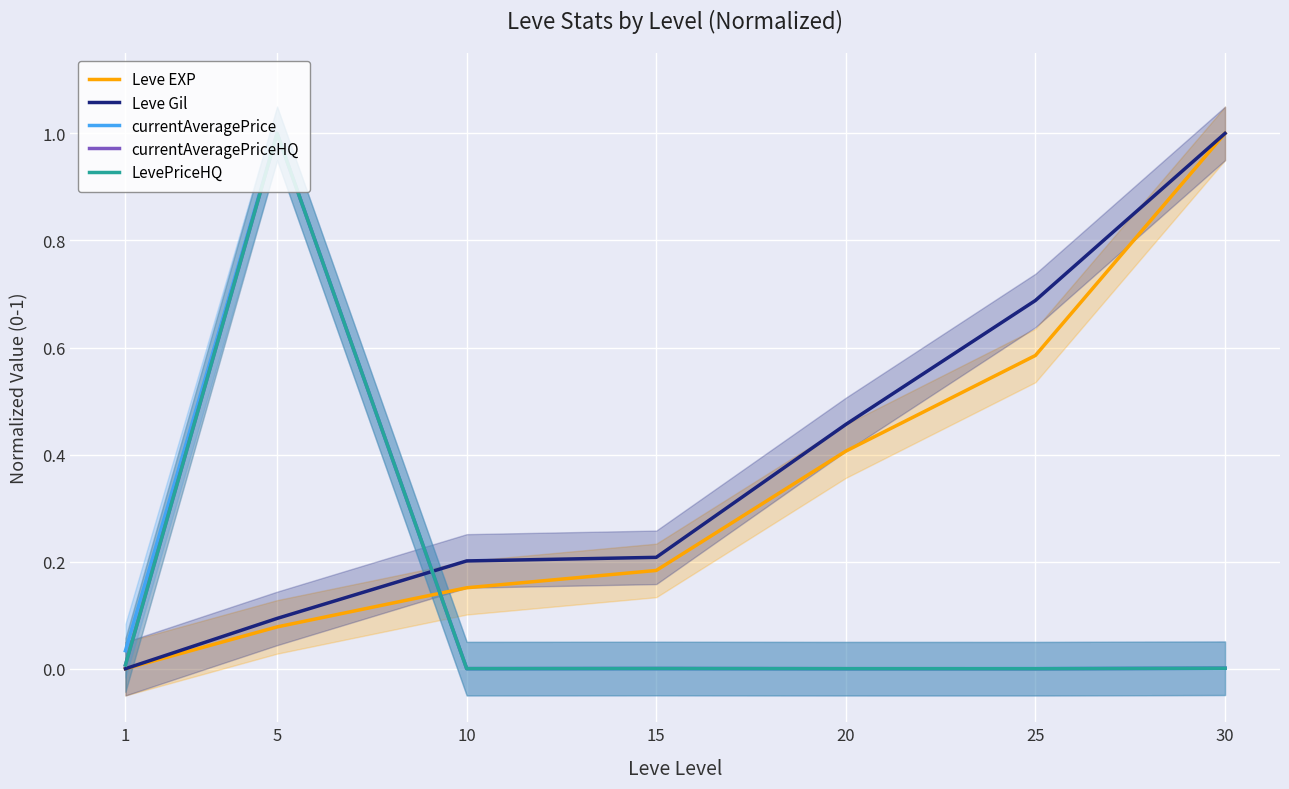

What is the spread (max minus min) of values at 15?

0.2